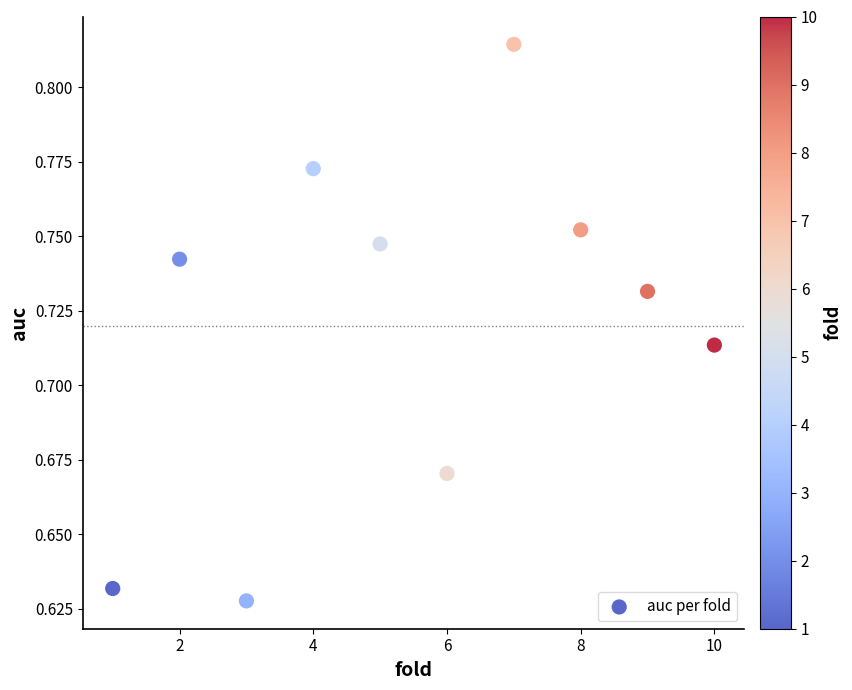

What is the range of X values (max minus min)?

9.0